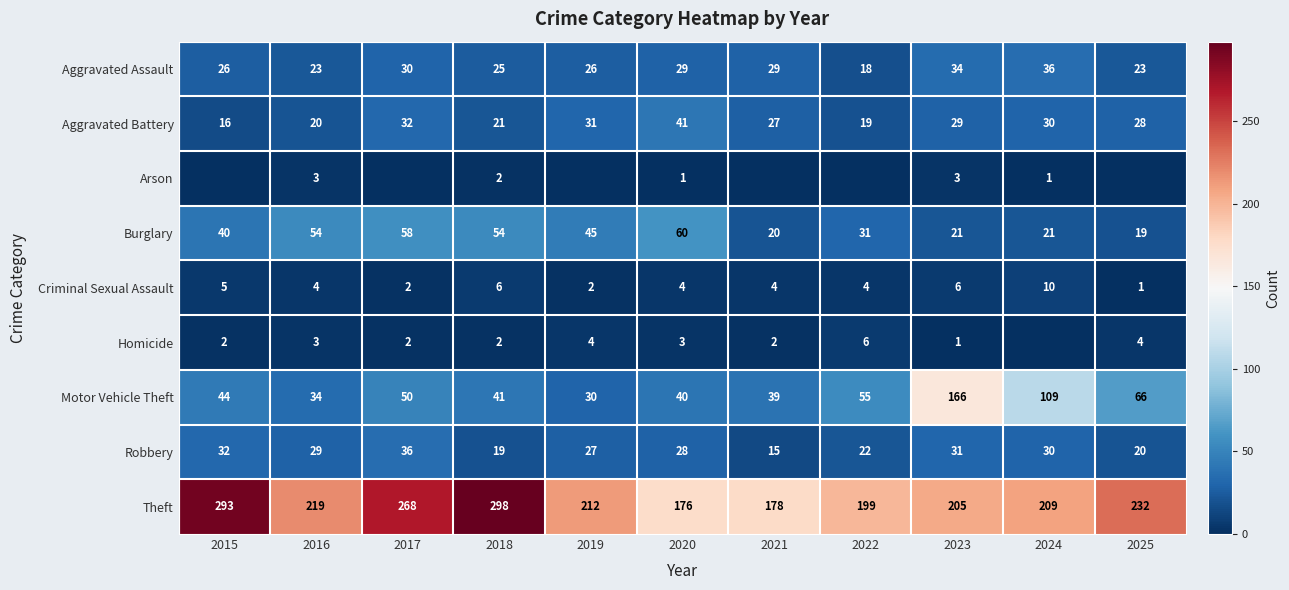

Is it true that Homicide equals 2 at 2016?

False